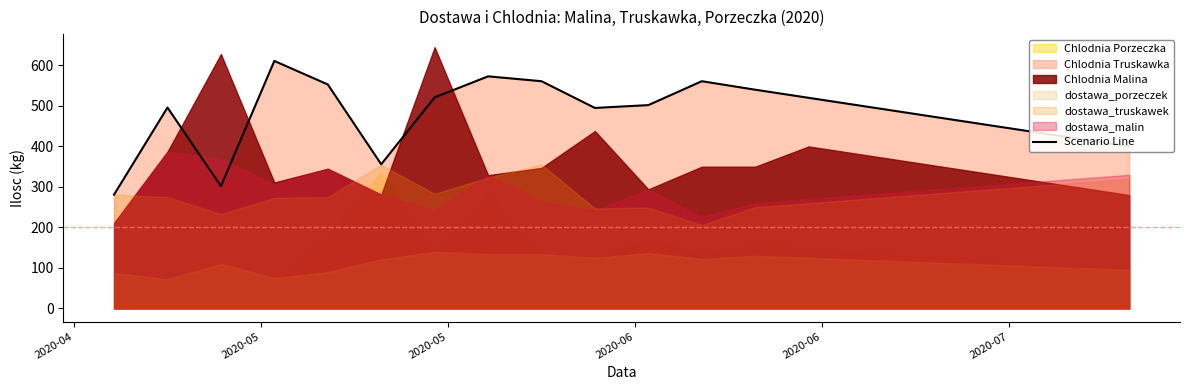

How many data points does each series have?

20